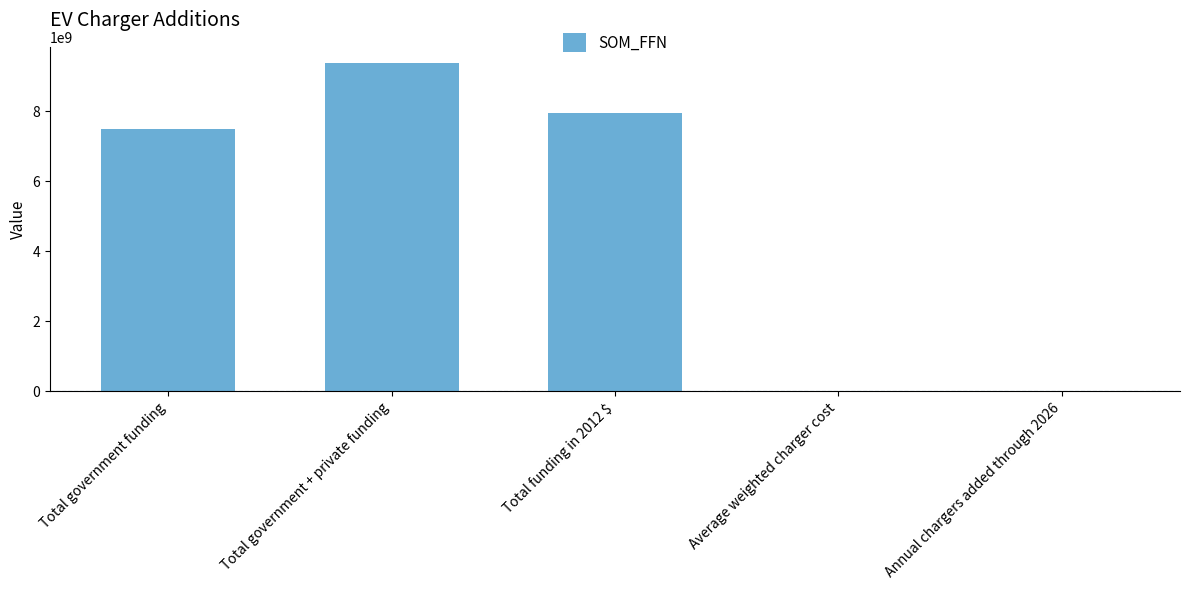

Where is the data nearest to the value 4687512221?

Total government funding